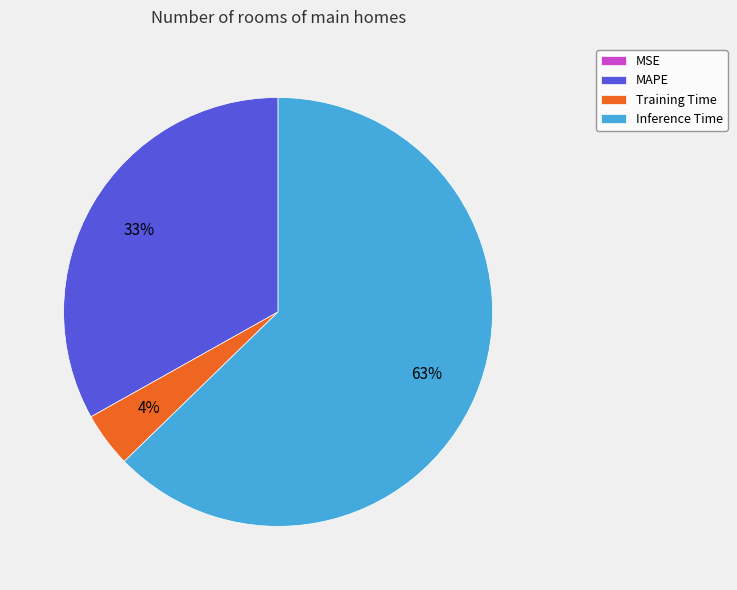

Which category accounts for the majority?

Inference Time